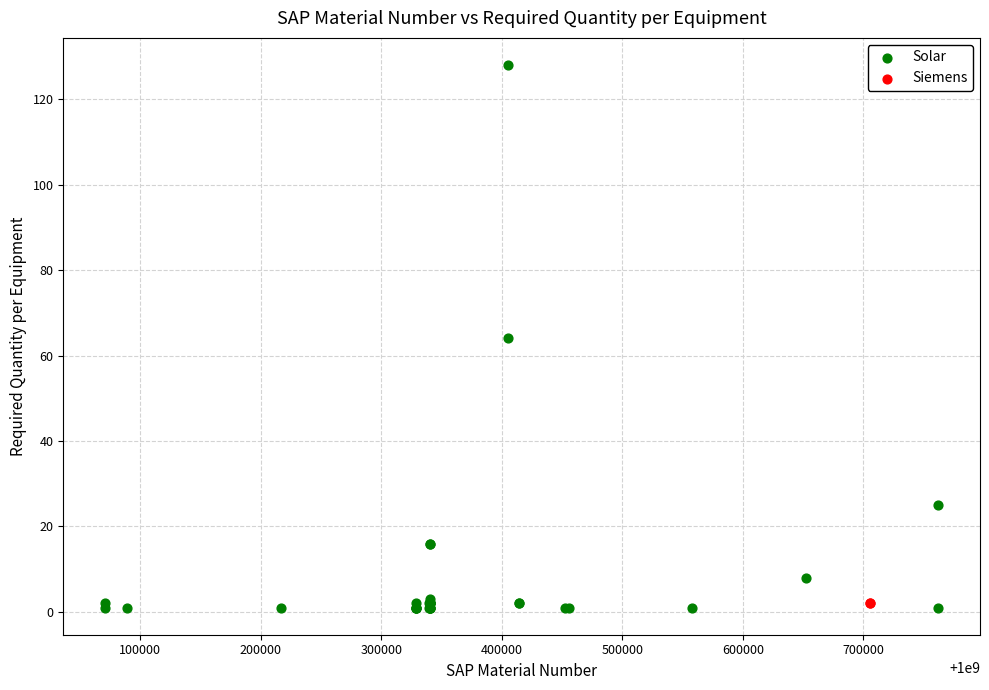

What are all the series names shown in the legend?

Solar, Siemens